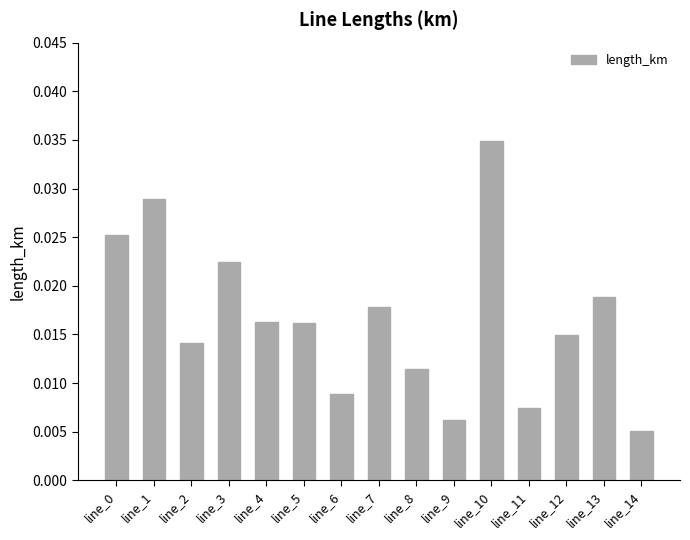

Does the chart contain any negative values?

No